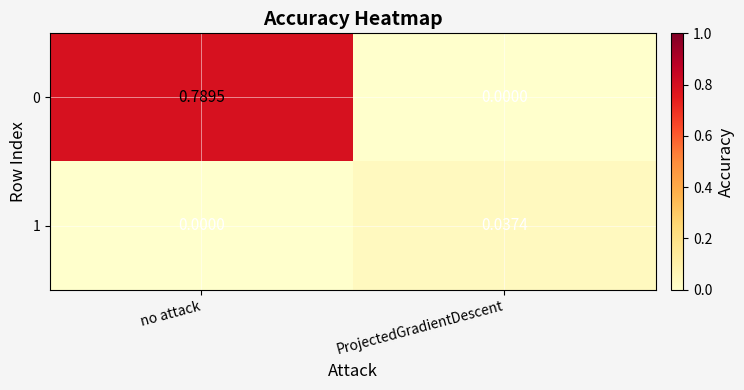

List the labels in order of 0 value, largest first.

no attack, ProjectedGradientDescent